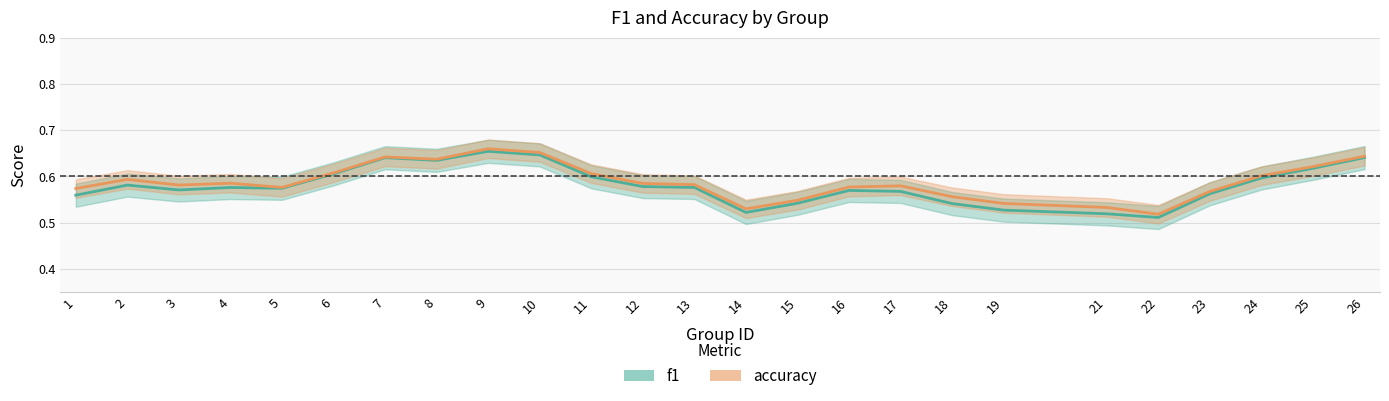

What is the average value of the accuracy series?

0.6